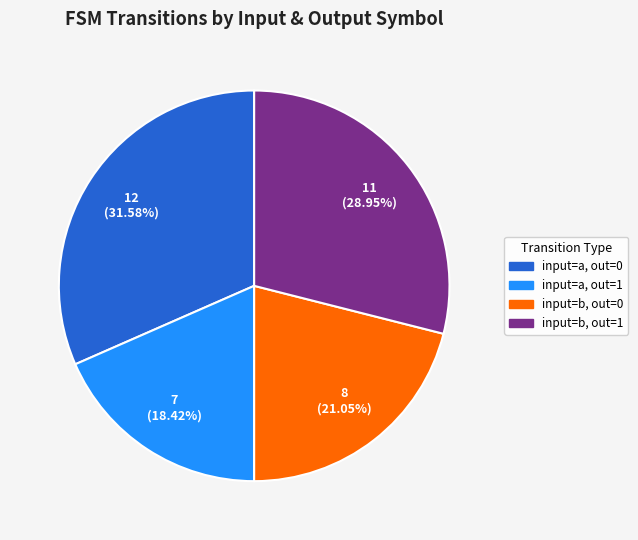

Does any single category account for the majority?

No